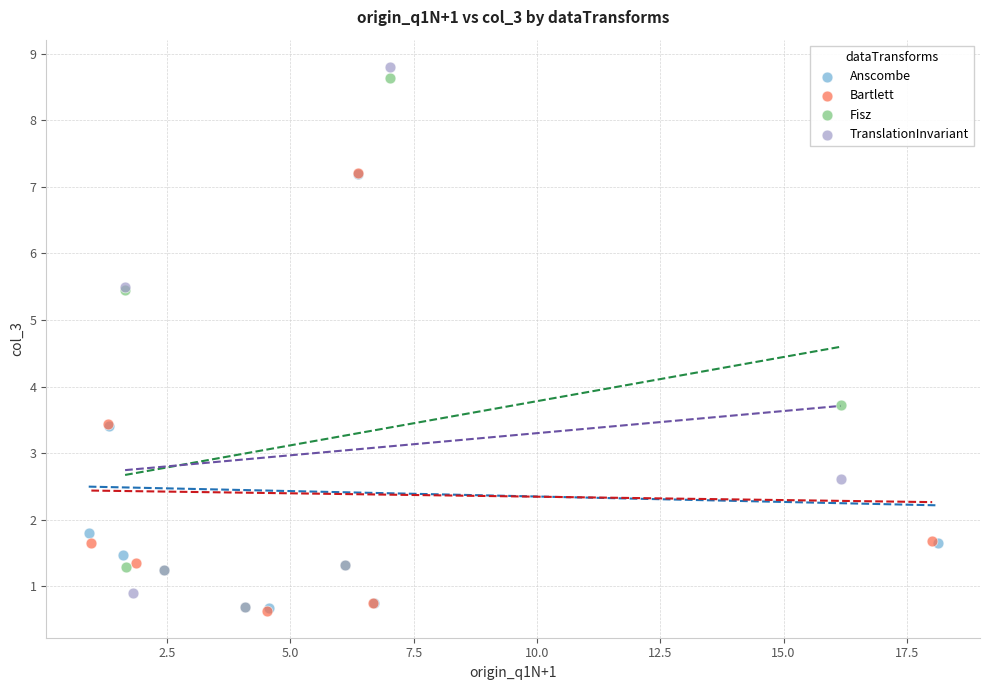

Which series has the largest Y range (max minus min)?

TranslationInvariant